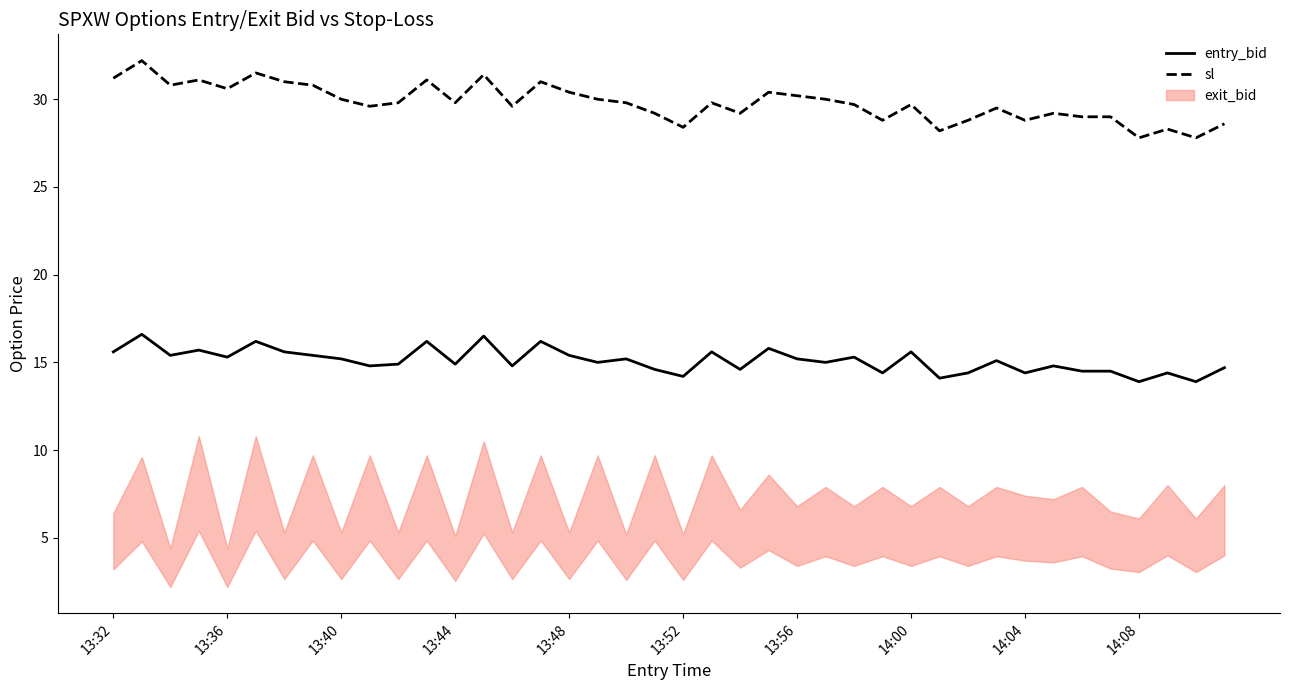

True or false: entry_bid and sl cross at least once.

False